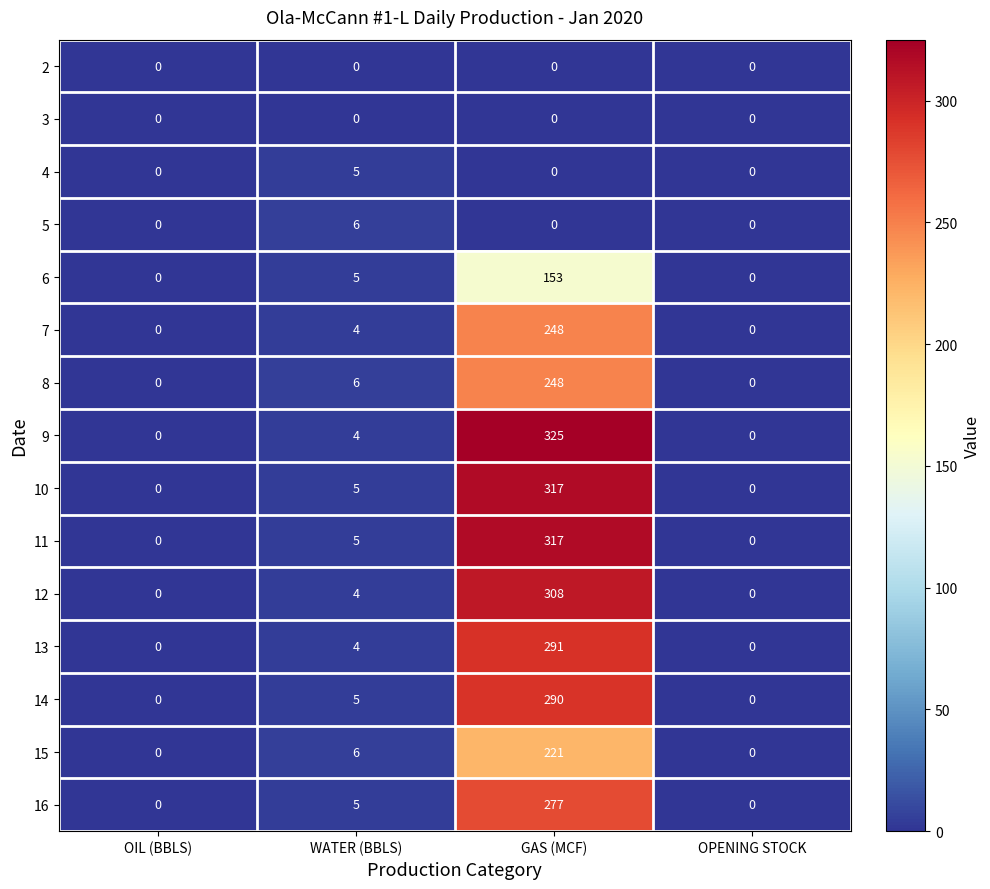

The value of 14 at OPENING STOCK is 0. True or false?

True